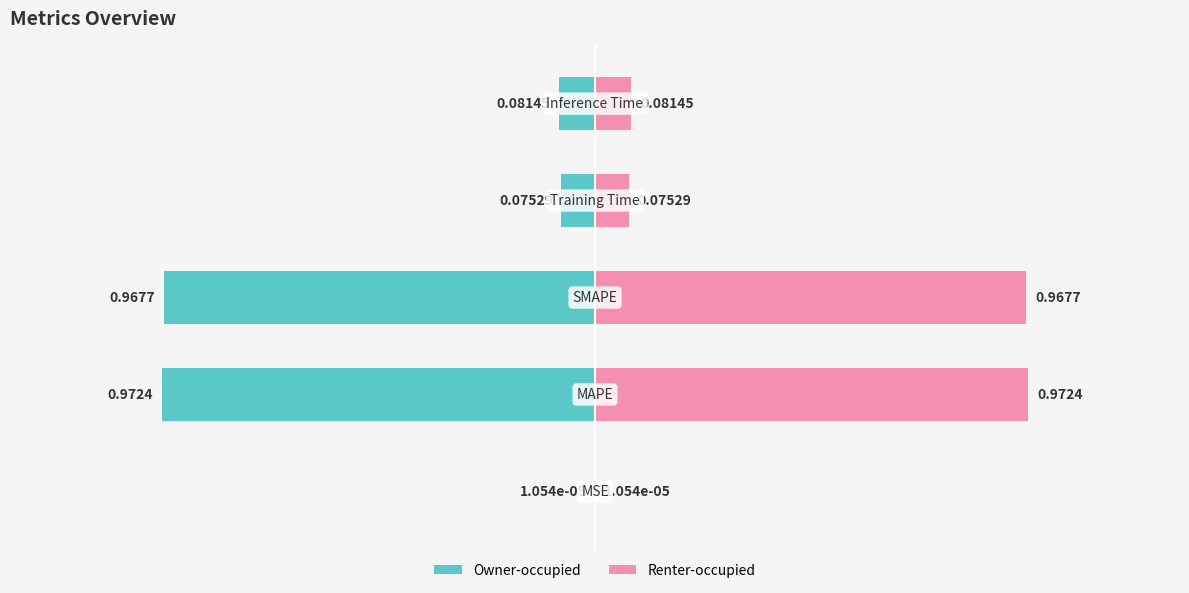

Reading left to right, list all the values displayed in this chart.

Owner-occupied: -0.0	-1.0	-1.0	-0.1	-0.1
Renter-occupied: 0.0	1.0	1.0	0.1	0.1